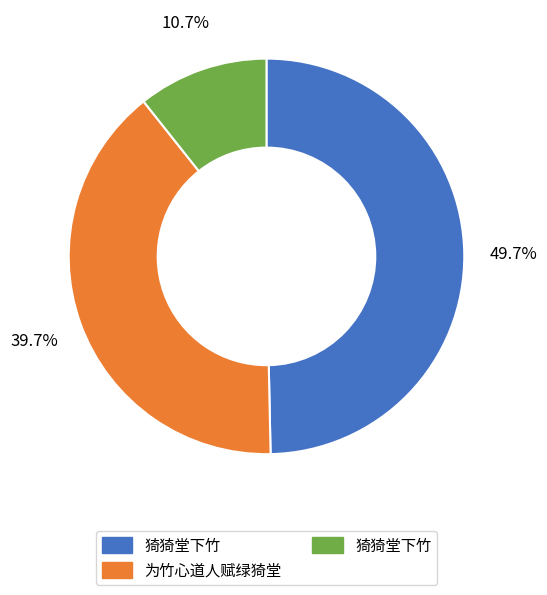

Does any single category account for the majority?

No